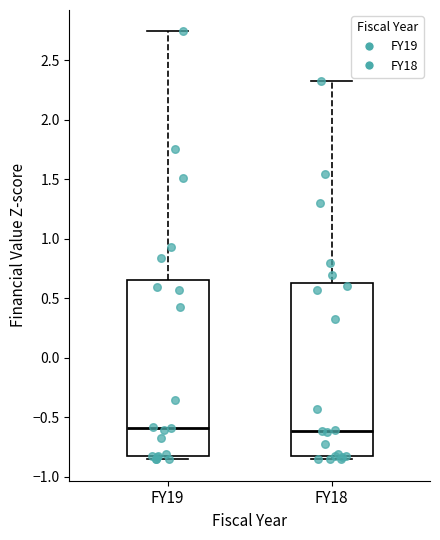

Where is the upper edge of the box for FY18 on the y-axis? The values are not printed on the chart, so give them approximately, as read against the axis.

0.65